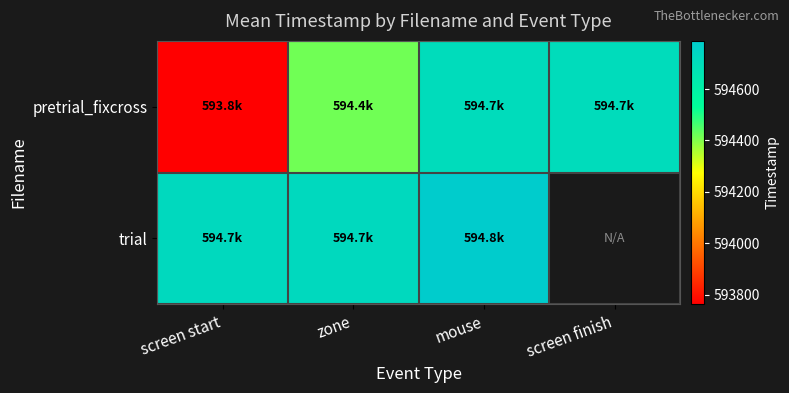

At which category is the sum across all series the highest?

mouse